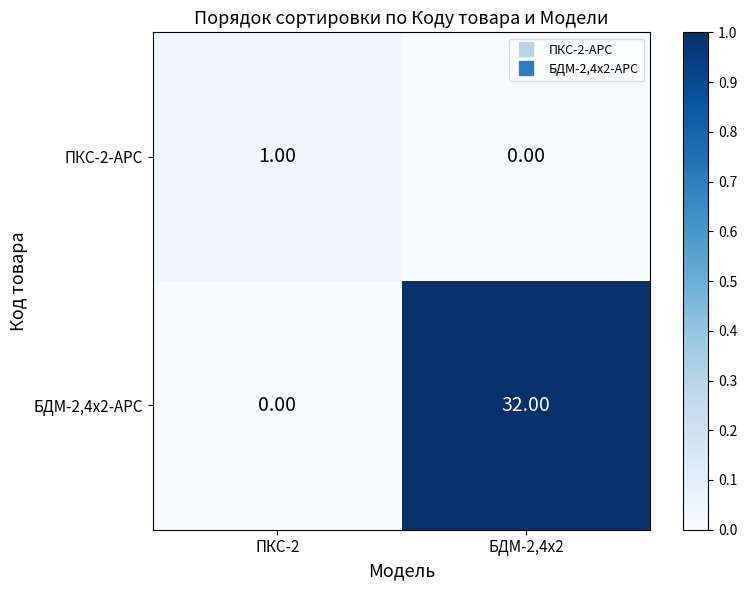

At how many categories does at least one series exceed 0?

2